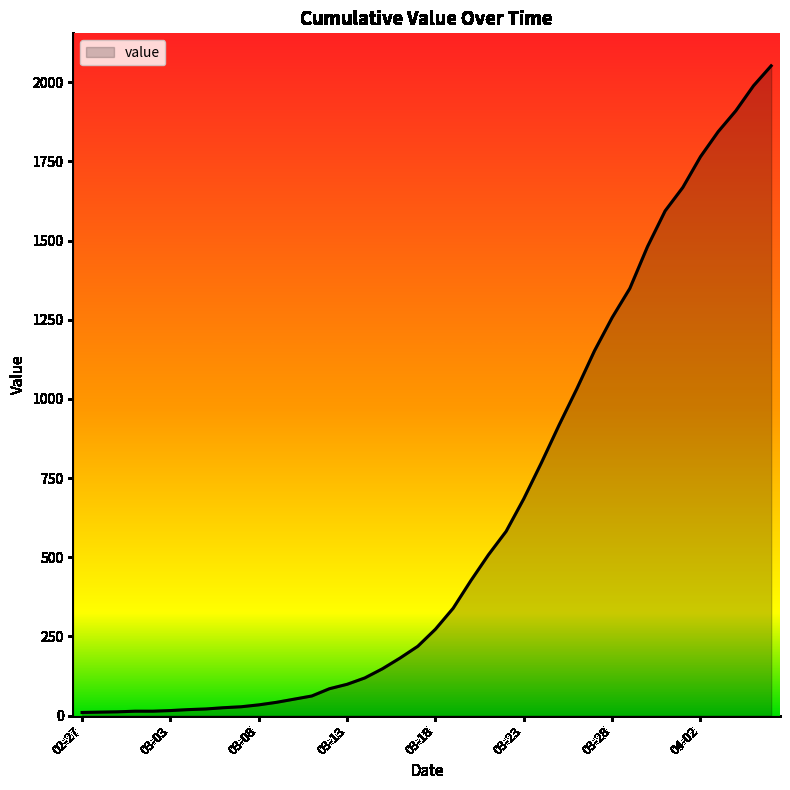

How many distinct data groups are displayed?

1